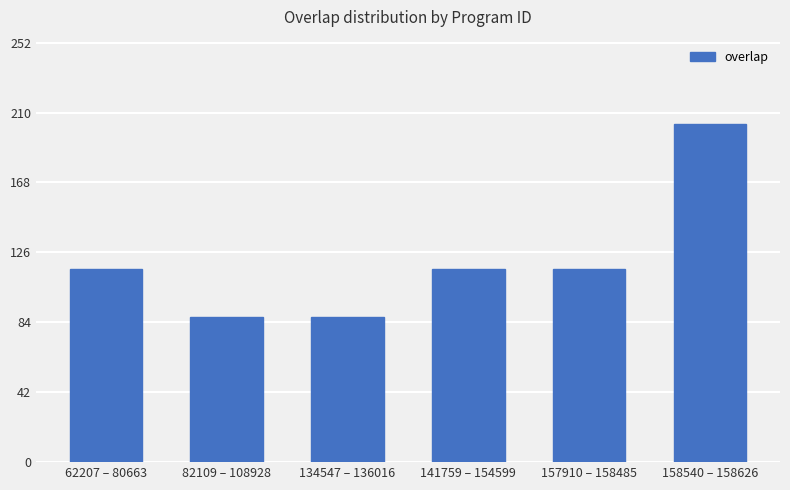

What is the change in value from 62207 – 80663 to 158540 – 158626?

+87